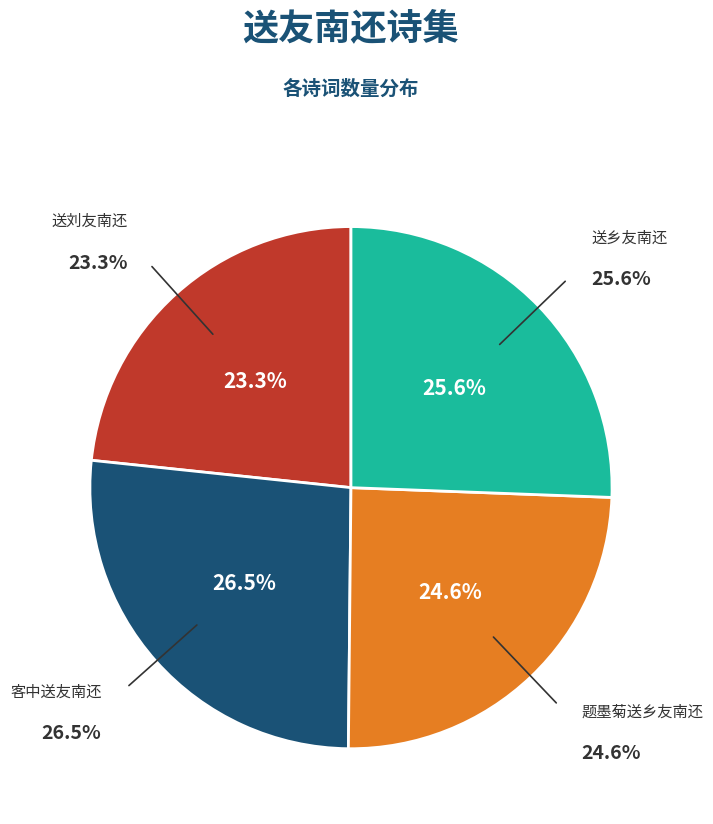

What portion of the pie excludes 送乡友南还?

74.4%